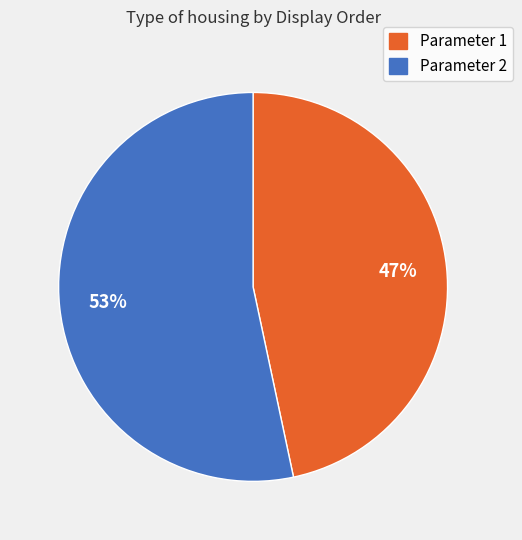

Rank the categories by value from highest to lowest.

Parameter 2, Parameter 1